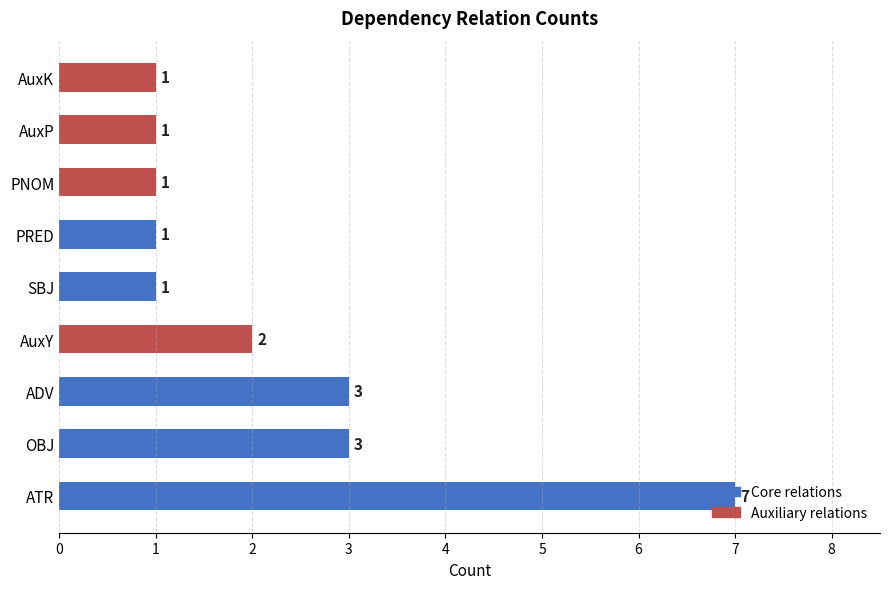

The chart shows a value of 3 at OBJ. True or false?

True